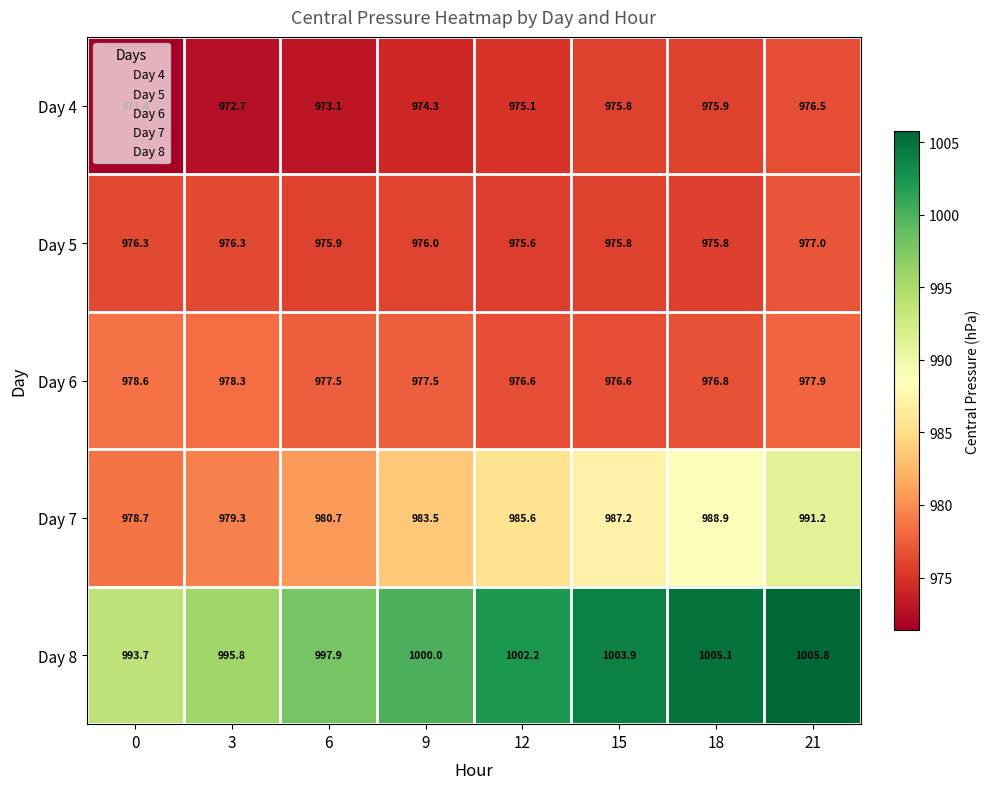

Rank the series by their maximum value, from lowest to highest.

Day 4, Day 5, Day 6, Day 7, Day 8